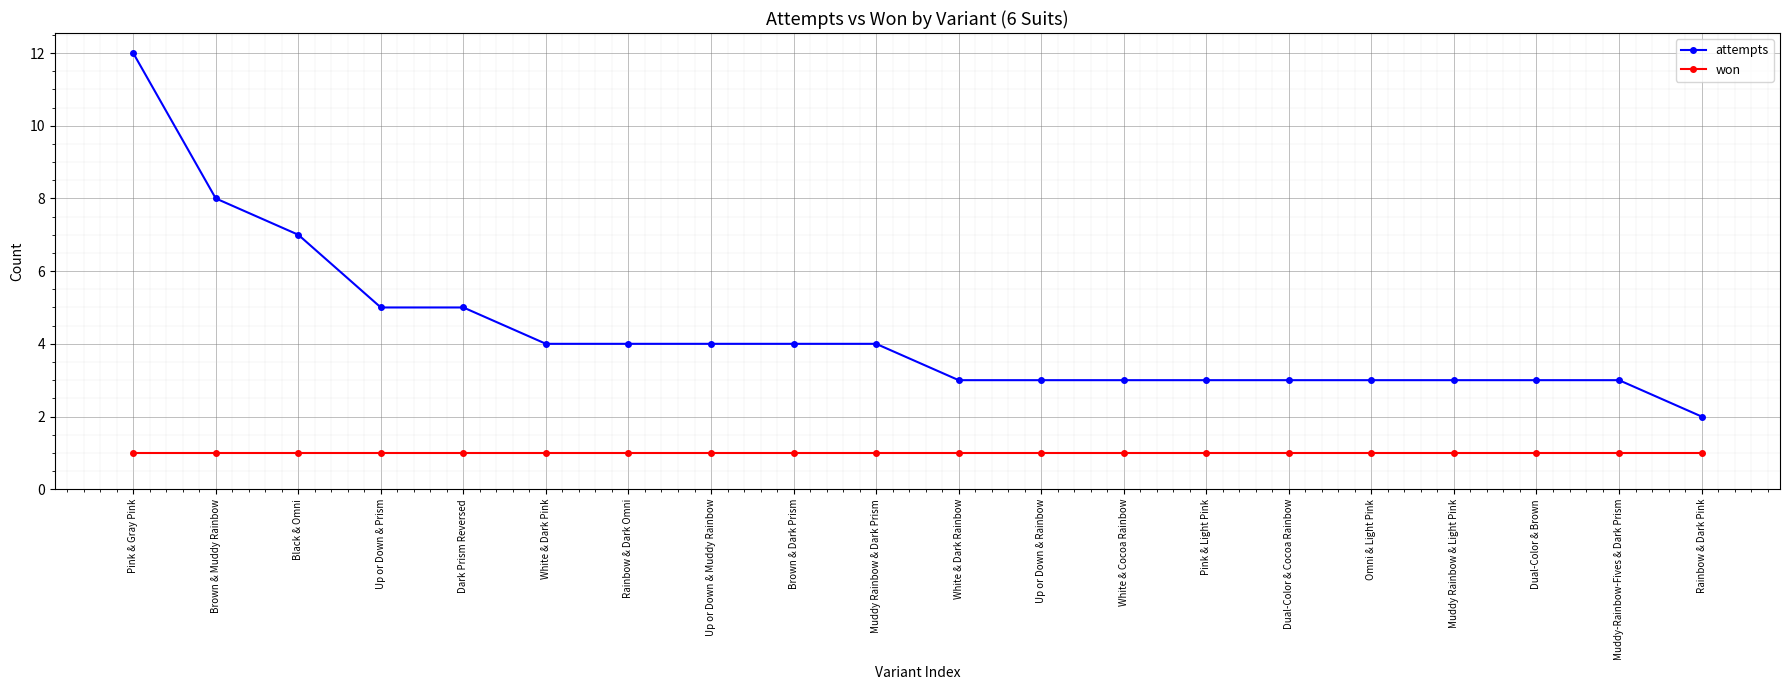

What is the value of the won point at the 6th from the left?

1